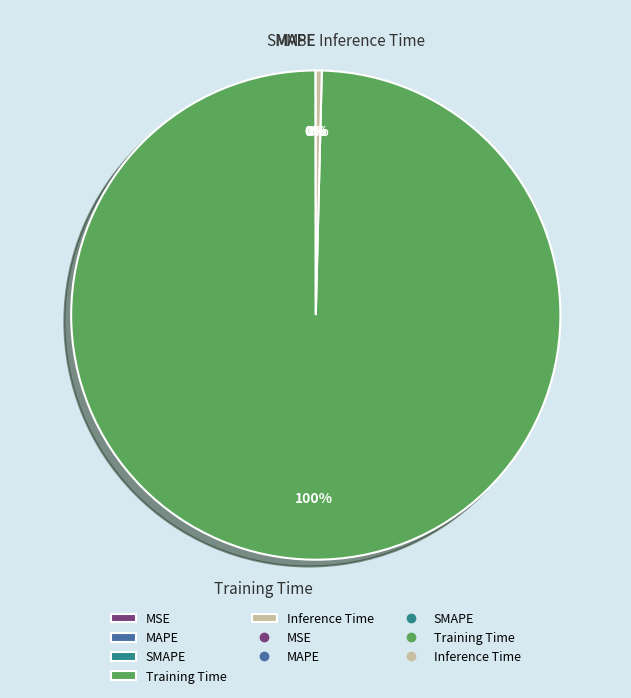

Does Training Time represent more than half of the total?

Yes